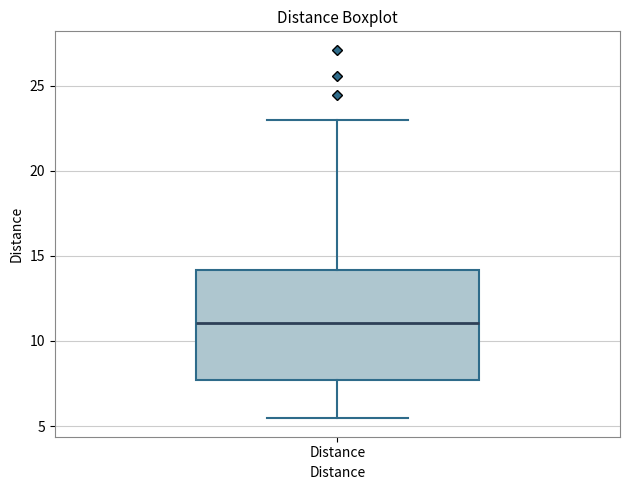

Where is the lower edge of the box for Distance on the y-axis? The values are not printed on the chart, so give them approximately, as read against the axis.

7.5